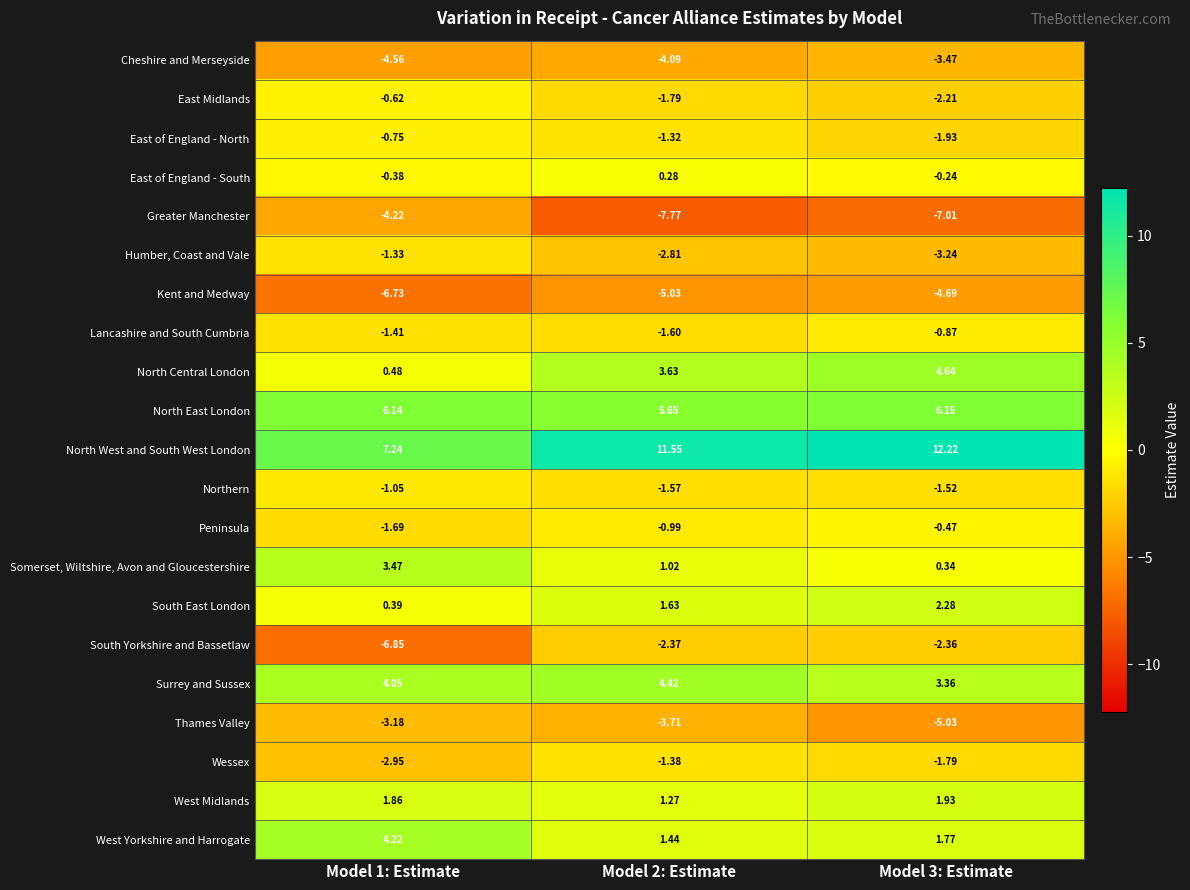

At which category does the chart reach its peak across all series?

Model 3: Estimate